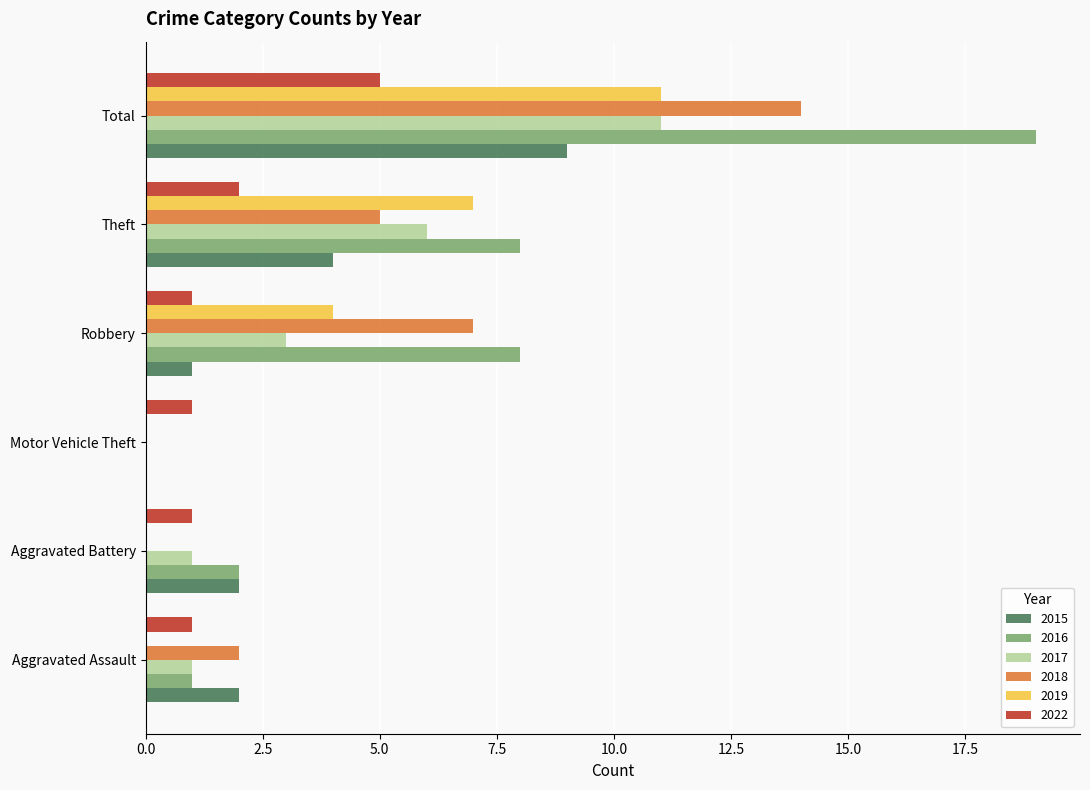

Between Robbery and Total, which series saw the biggest shift?

2016